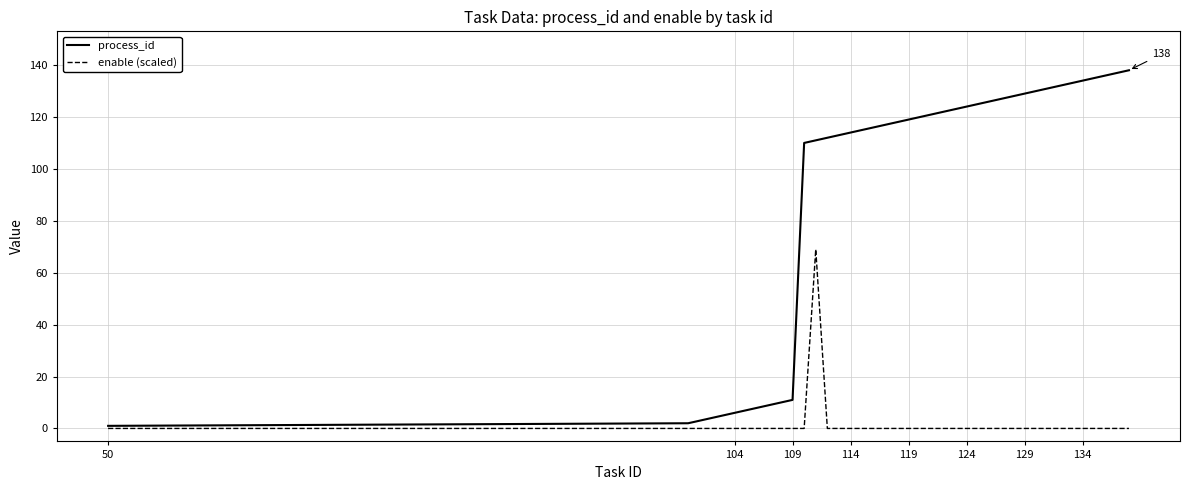

What is the average value of the process_id series?

92